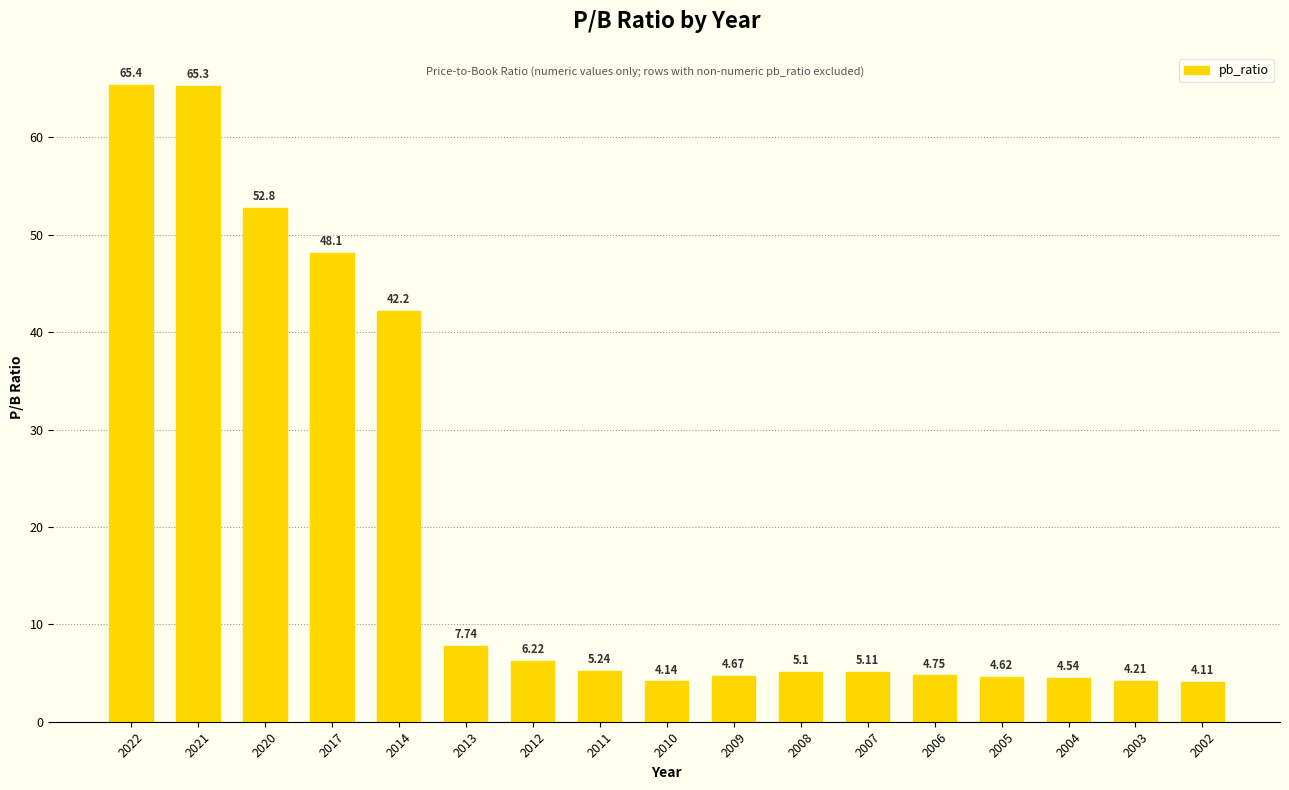

List the labels in order of value, smallest first.

2002, 2010, 2003, 2004, 2005, 2009, 2006, 2008, 2007, 2011, 2012, 2013, 2014, 2017, 2020, 2021, 2022